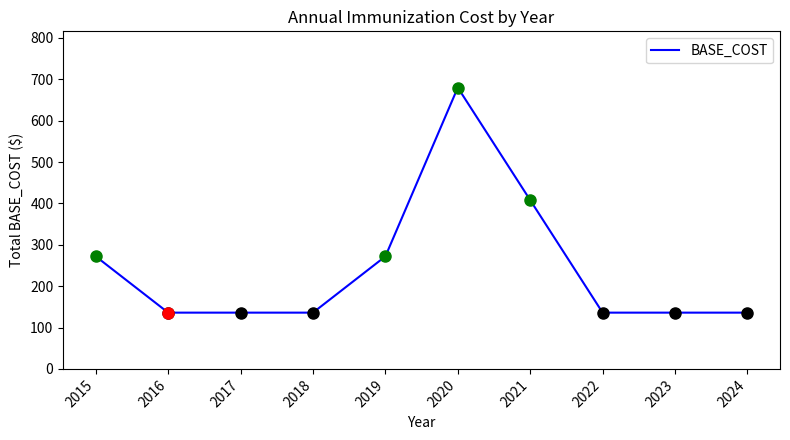

Which category has the highest value across all series?

2020